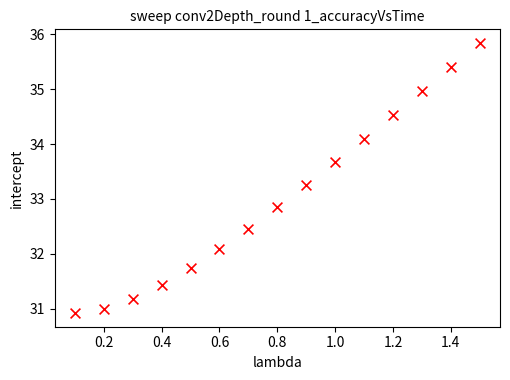

What Y value in the scatter plot is closest to 33?

32.8